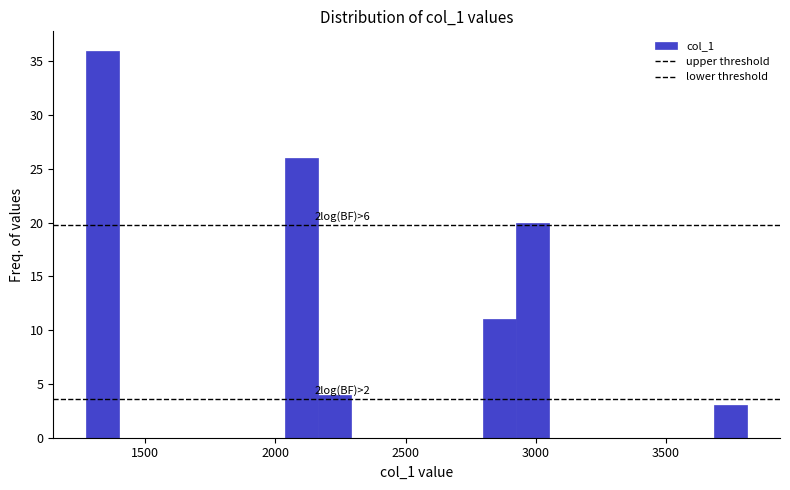

Around what value on the x-axis is the tallest bar? Give the approximate position of its centre, as read against the axis.

1350